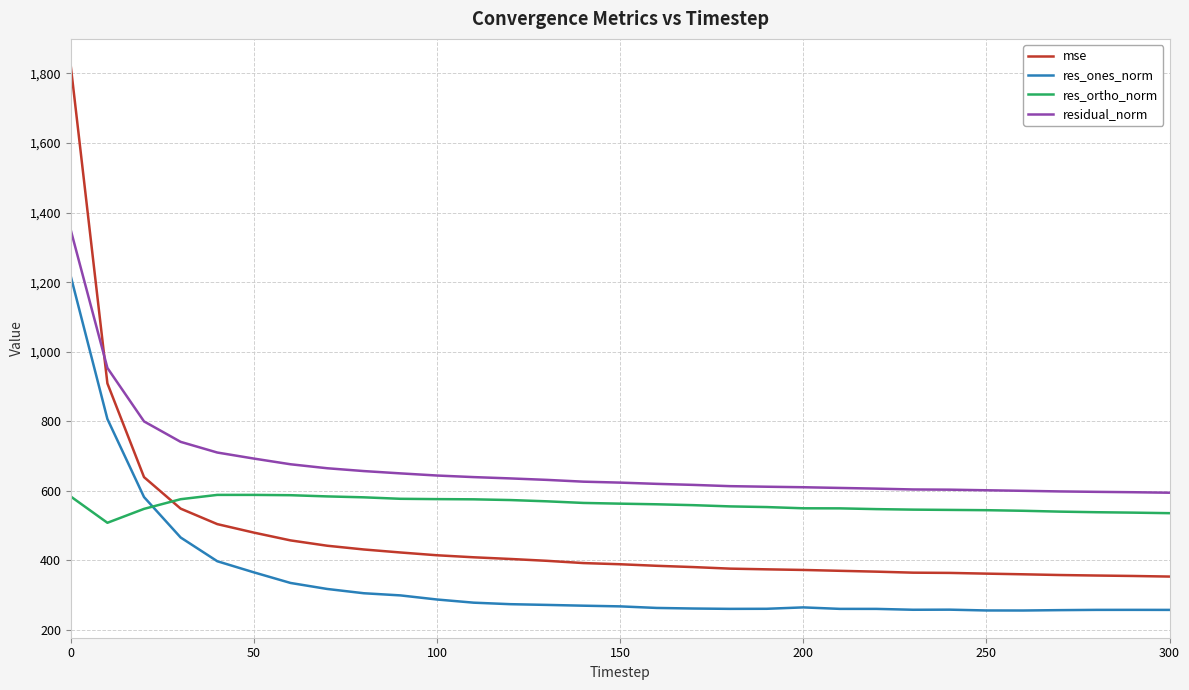

Rank the series by their average value, from highest to lowest.

residual_norm, res_ortho_norm, mse, res_ones_norm